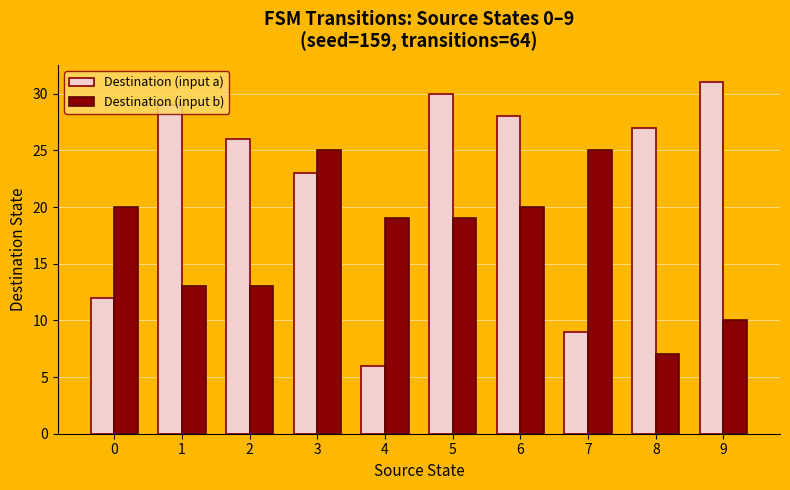

Reading left to right, what are all the values shown in this chart?

Destination (input a): 12	29	26	23	6	30	28	9	27	31
Destination (input b): 20	13	13	25	19	19	20	25	7	10